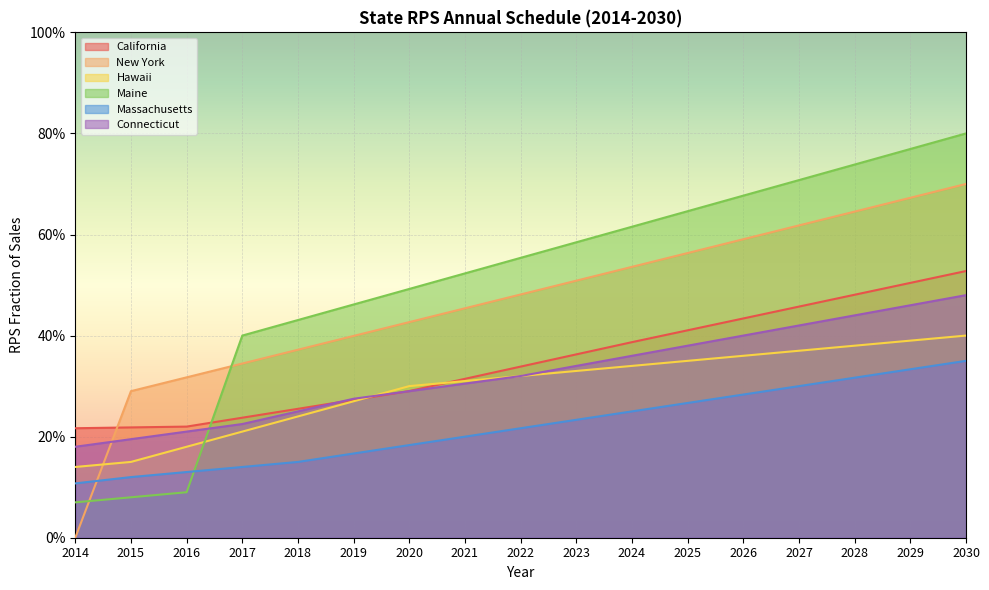

At which category is the sum across all series the highest?

2030